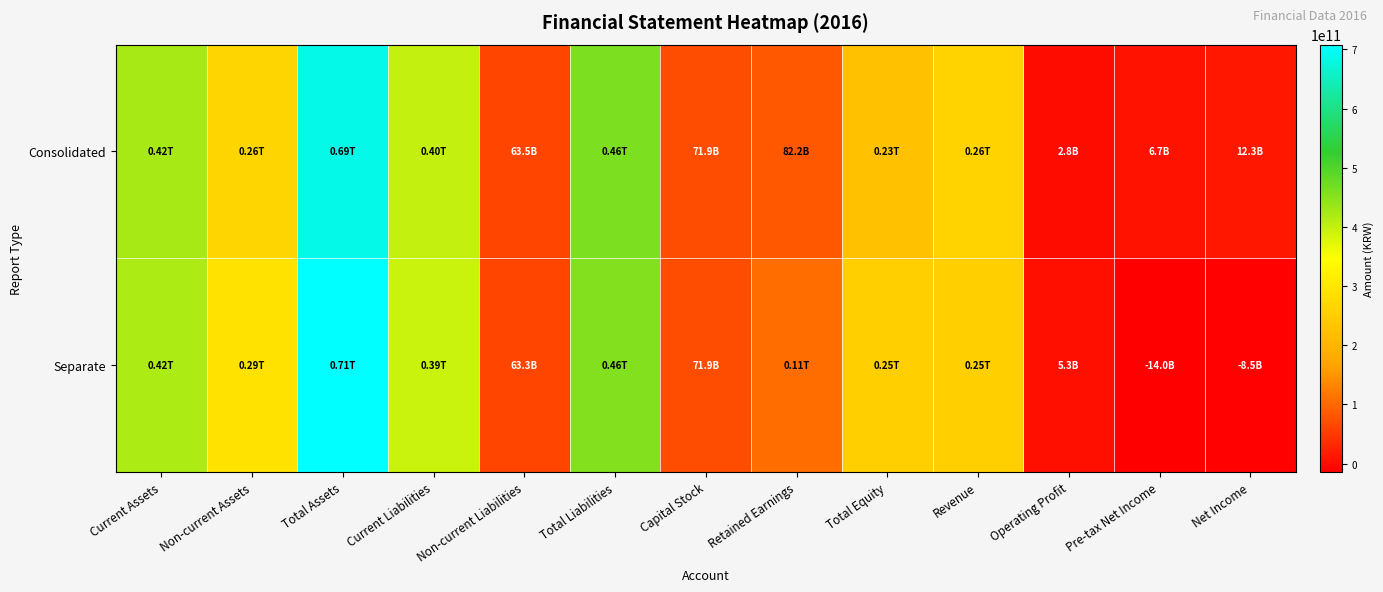

Reading left to right, what are all the values shown in this chart?

Consolidated: Current Assets=424401168282	Non-current Assets=262624426505	Total Assets=687025594787	Current Liabilities=398020770976	Non-current Liabilities=63529402878	Total Liabilities=461550173854	Capital Stock=71854195000	Retained Earnings=82150953228	Total Equity=225475420933	Revenue=260712679765	Operating Profit=2834336601	Pre-tax Net Income=6728562373	Net Income=12333174277
Separate: Current Assets=419584137968	Non-current Assets=288498755587	Total Assets=708082893555	Current Liabilities=392482470617	Non-current Liabilities=63311657800	Total Liabilities=455794128417	Capital Stock=71854195000	Retained Earnings=106823844696	Total Equity=252288765138	Revenue=251572935084	Operating Profit=5264603087	Pre-tax Net Income=-14029303951	Net Income=-8492213248